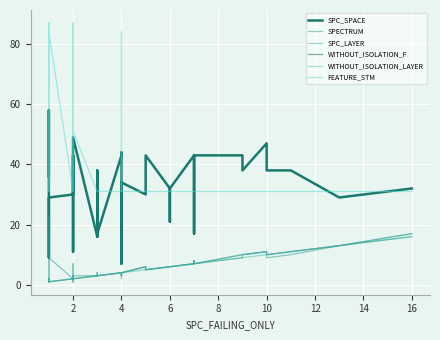

The WITHOUT_ISOLATION_F series shows 3 at 6. True or false?

False